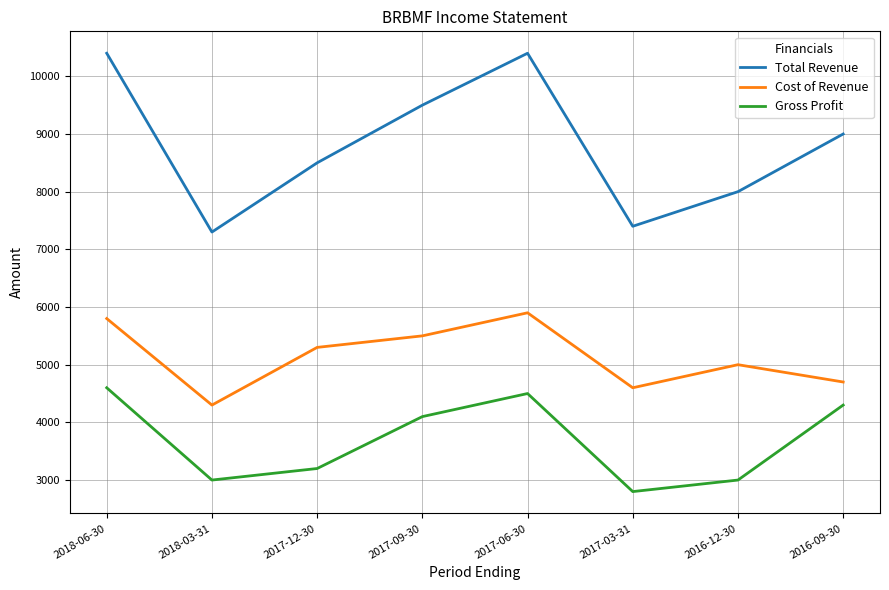

How many distinct data groups are displayed?

3